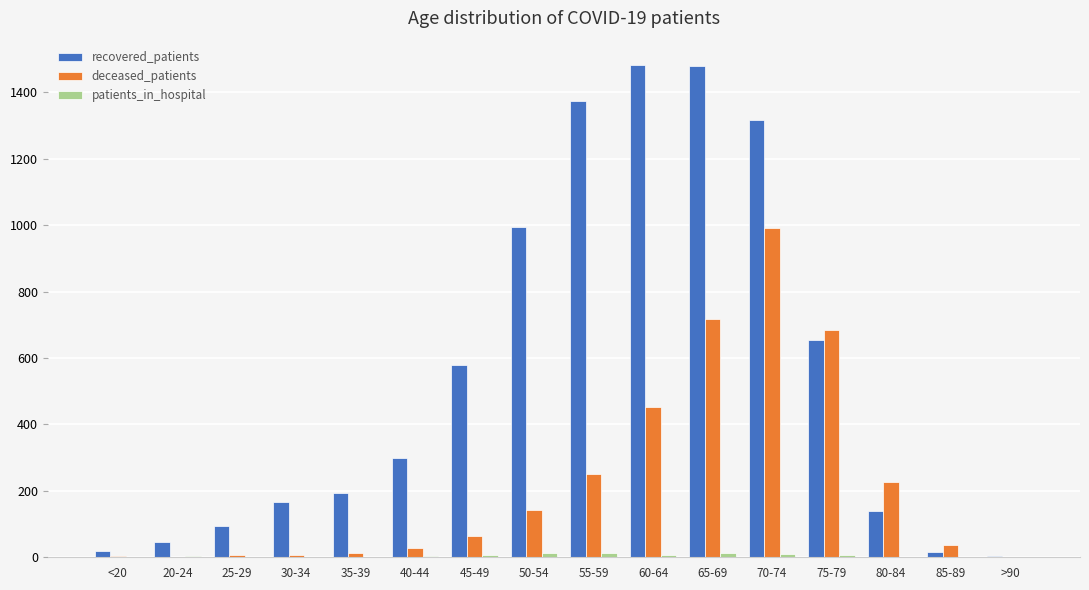

Which series has the largest total across all categories?

recovered_patients